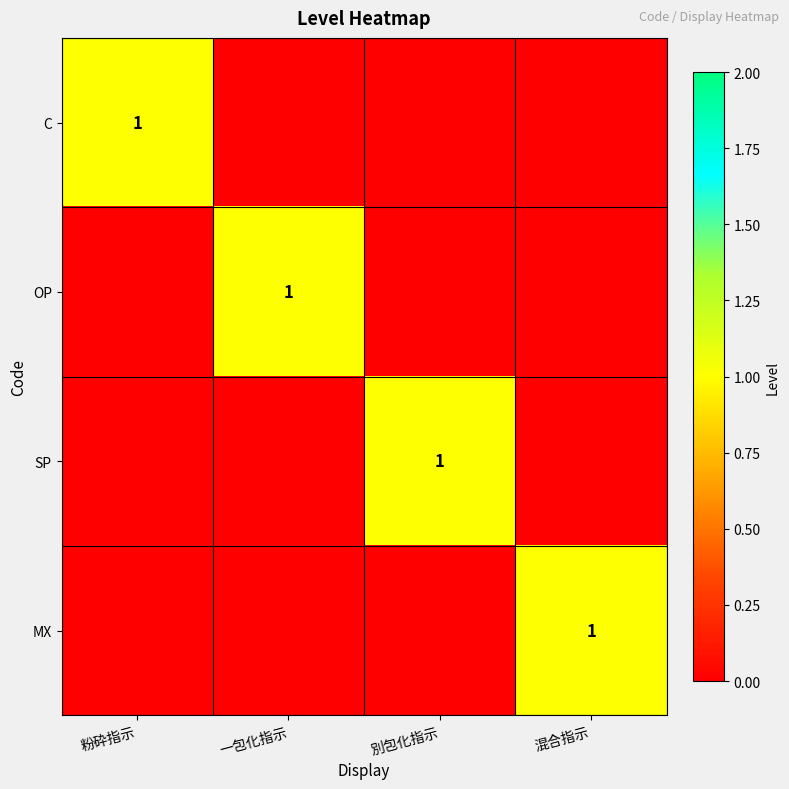

How many series are shown in this chart?

4